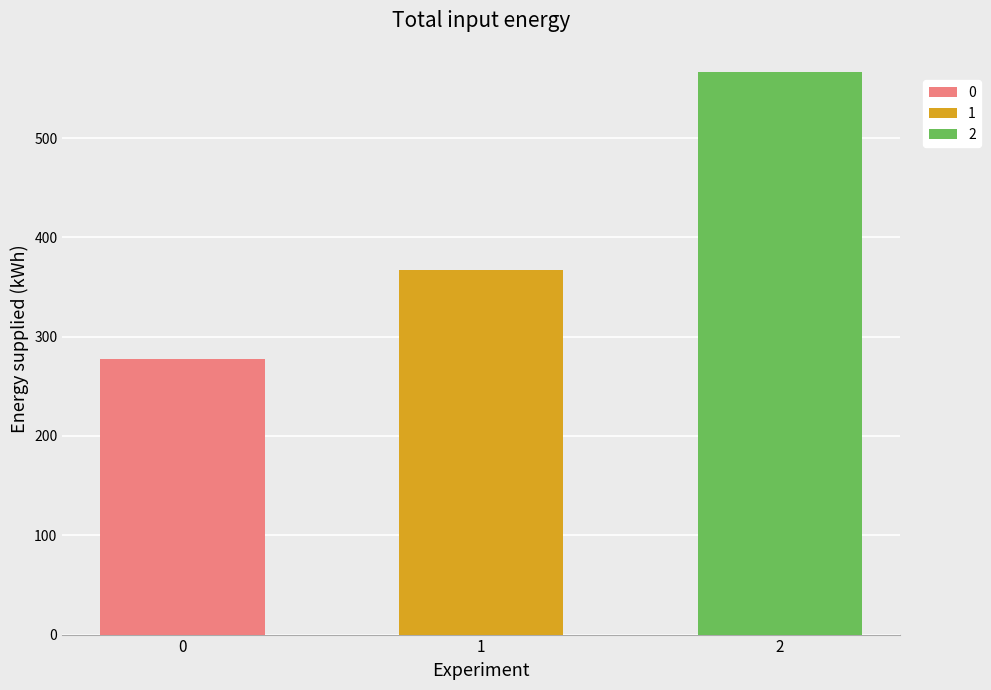

What is the difference between the values at 0 and 2?

288.9